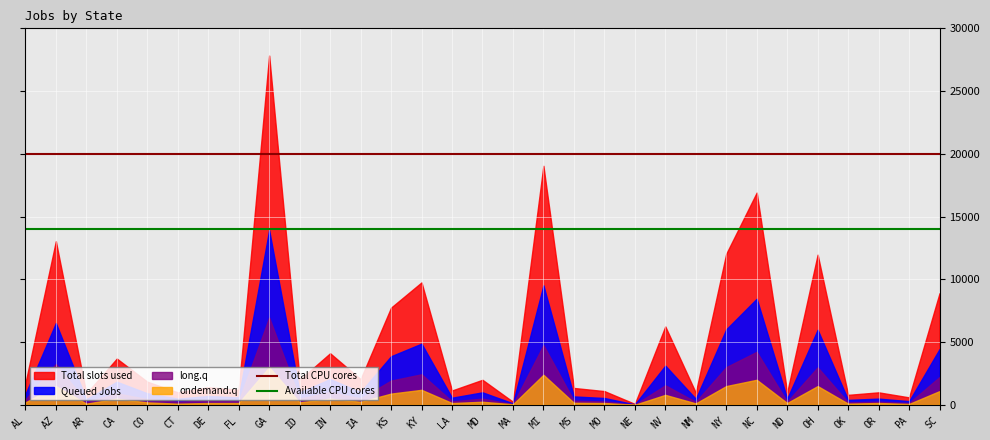

At which label does Total CPU cores reach its peak?

AL